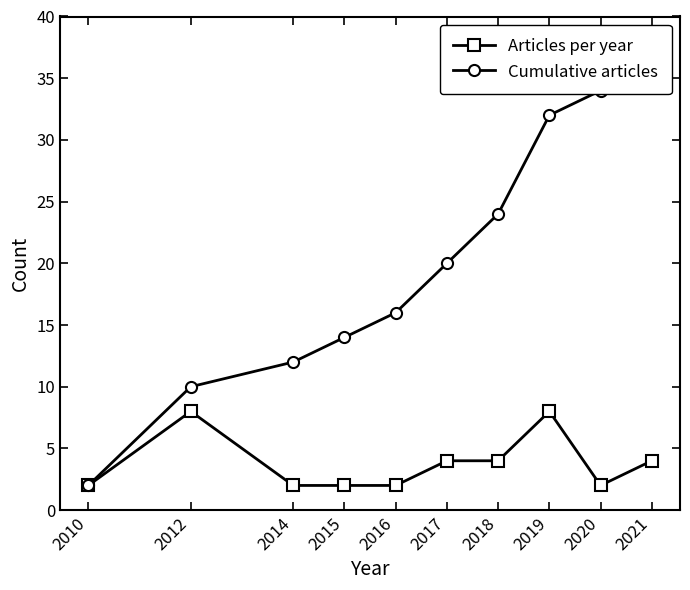

At how many categories does at least one series exceed 27?

3